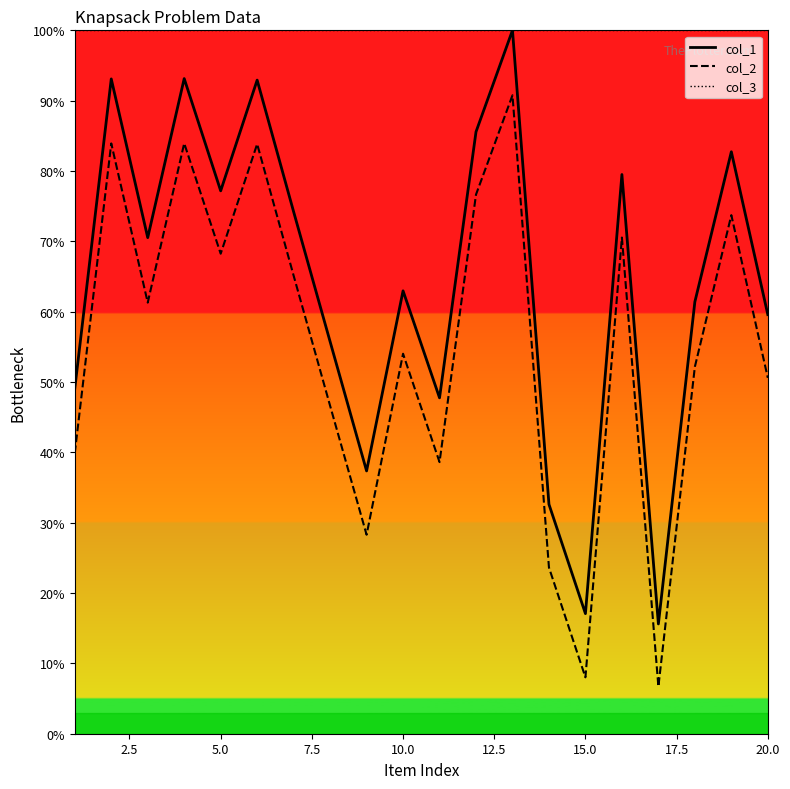

Which series has the widest spread of values?

col_1